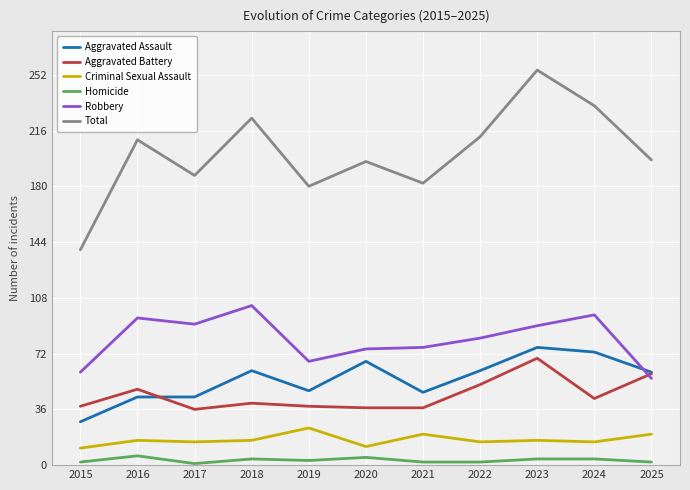

Which category has the highest value in the Aggravated Battery series?

2023